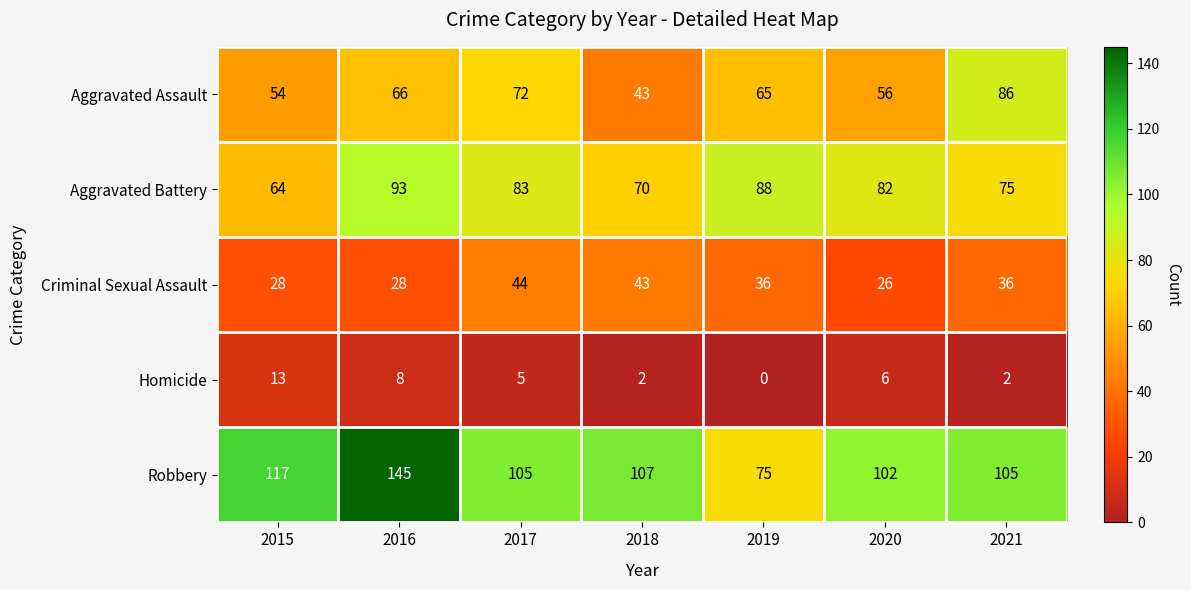

The value of Criminal Sexual Assault at 2018 is 43. True or false?

True